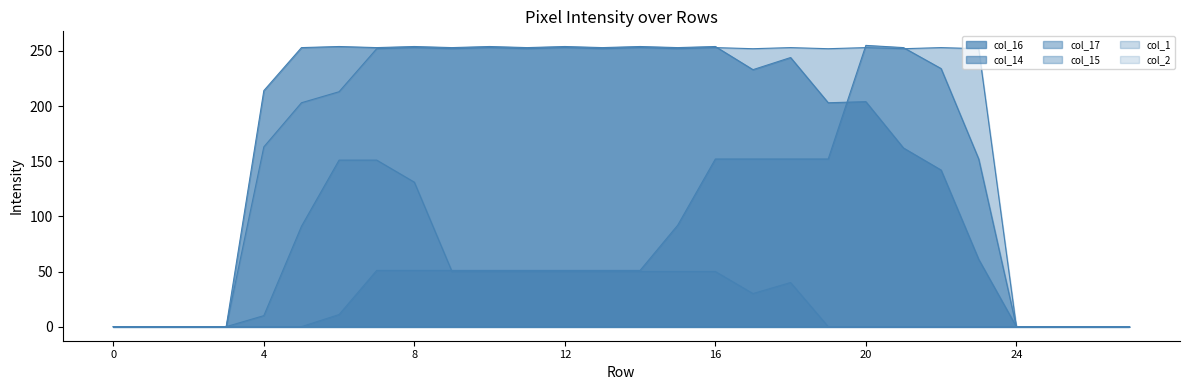

In col_15, how many points are higher than both neighbors (excluding endpoints)?

8